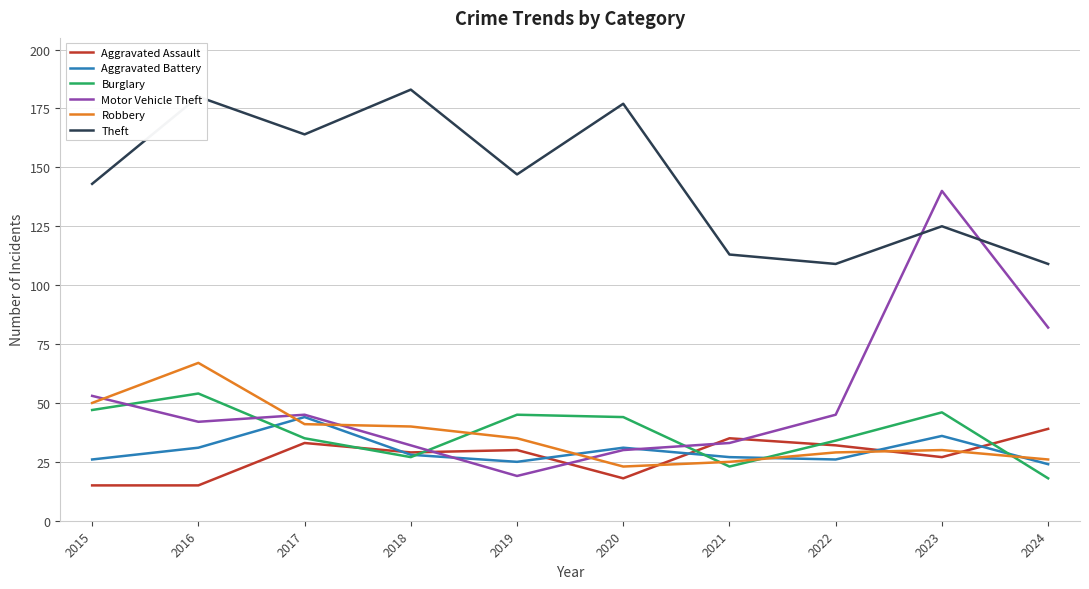

Is the value of Robbery at 2017 greater than the value of Theft at 2022?

No